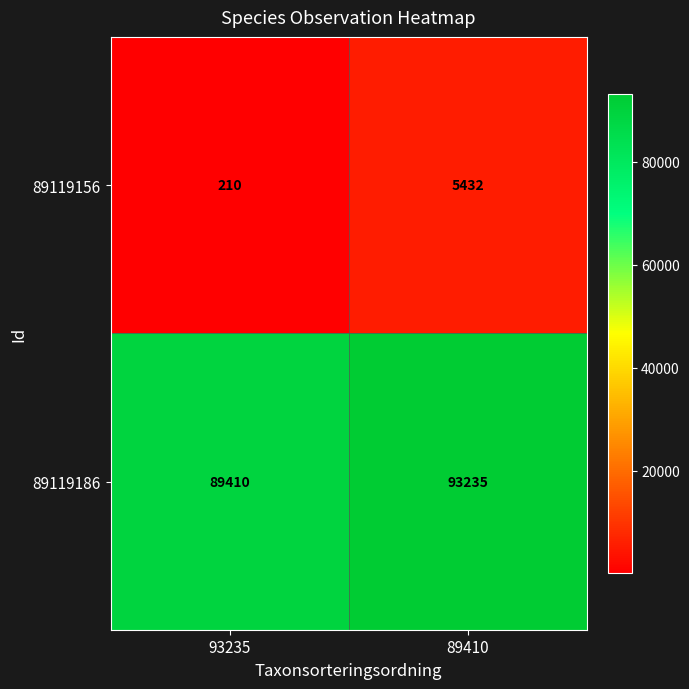

Which series changed the most between 93235 and 89410?

89119156